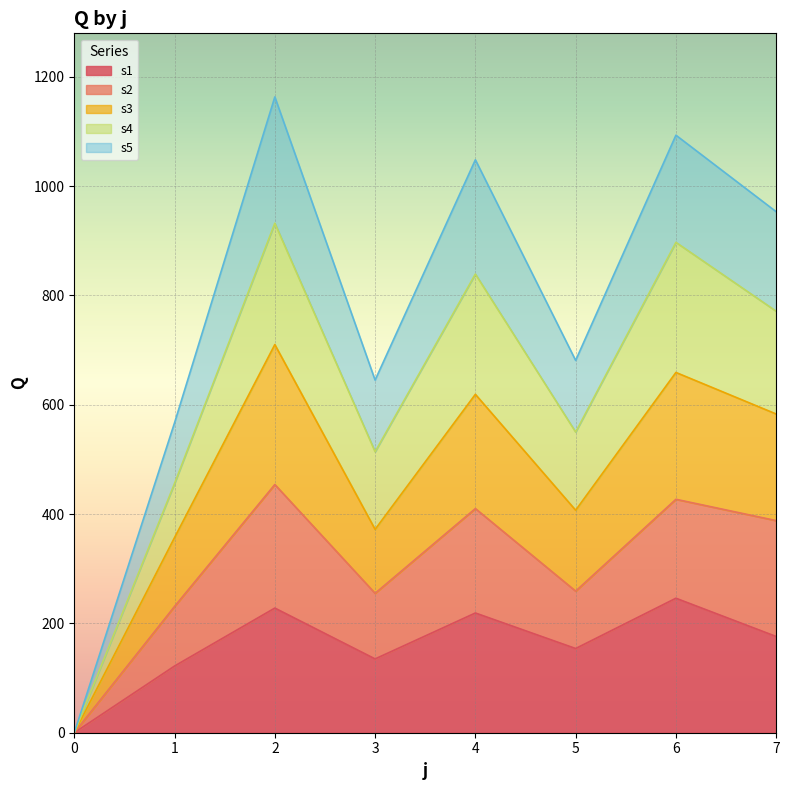

What is the difference between the highest and lowest values at 7?

777